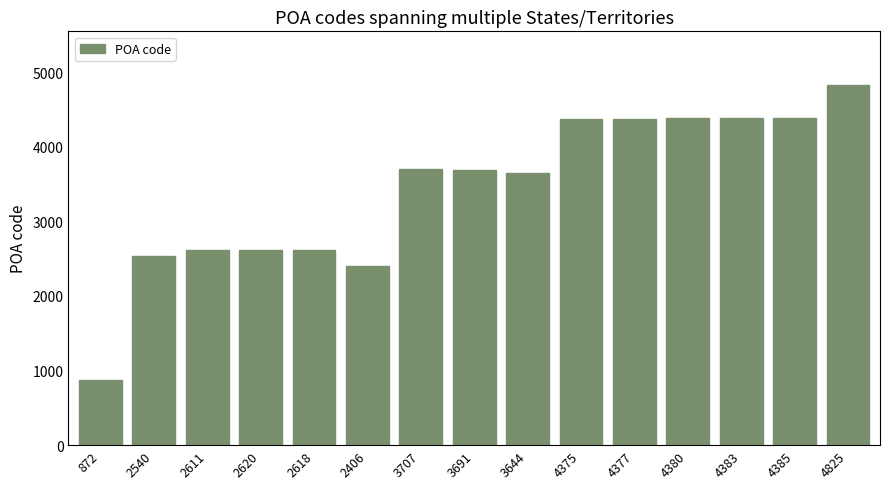

At which category does the chart reach its peak across all series?

4825